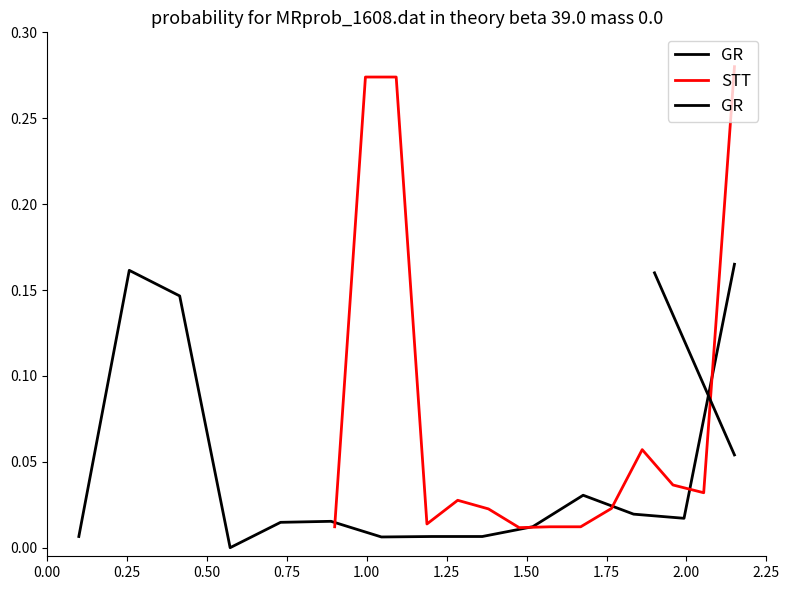

Rank the series by their maximum value, from lowest to highest.

GR, STT